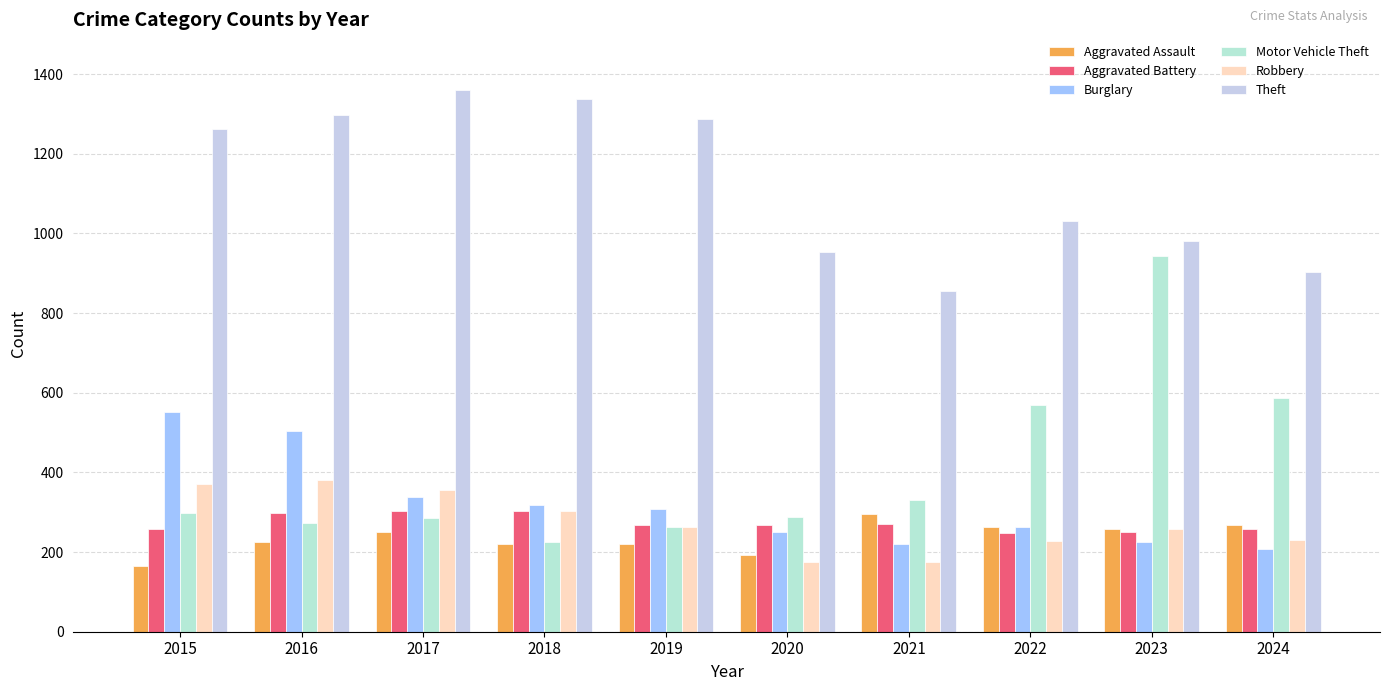

Which series has the widest spread of values?

Motor Vehicle Theft